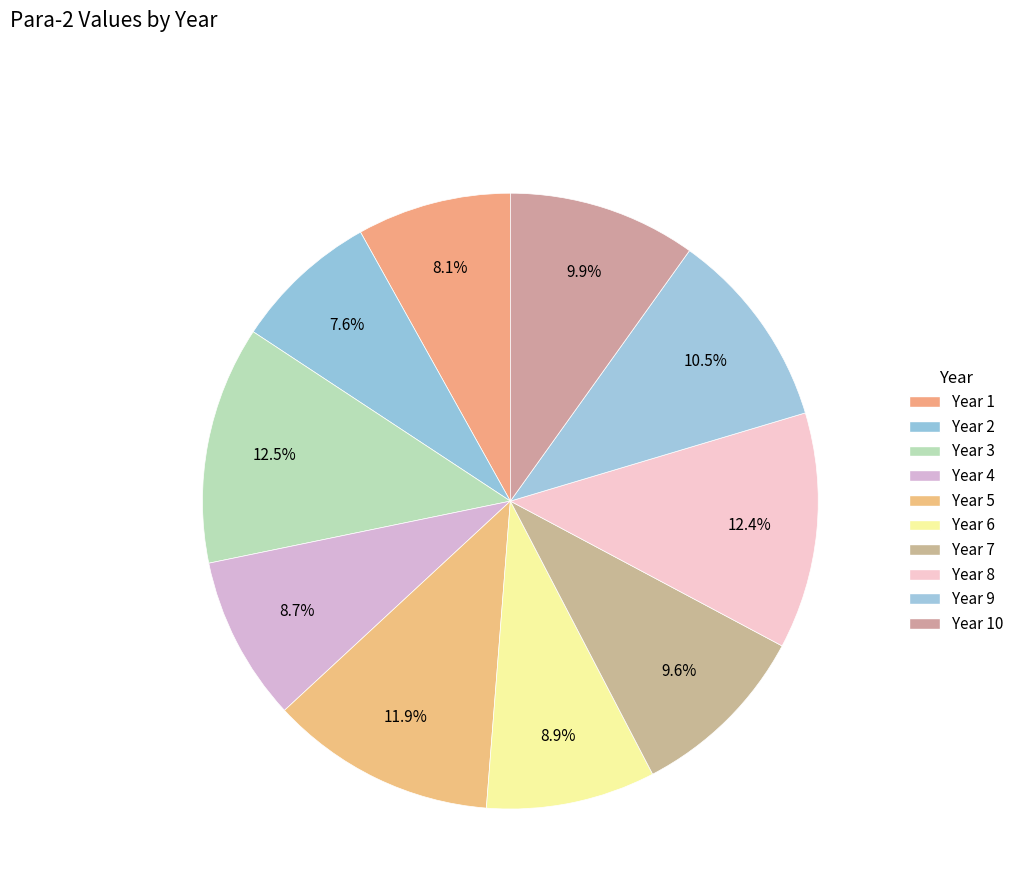

To the nearest percent, what is the average slice percentage?

10%